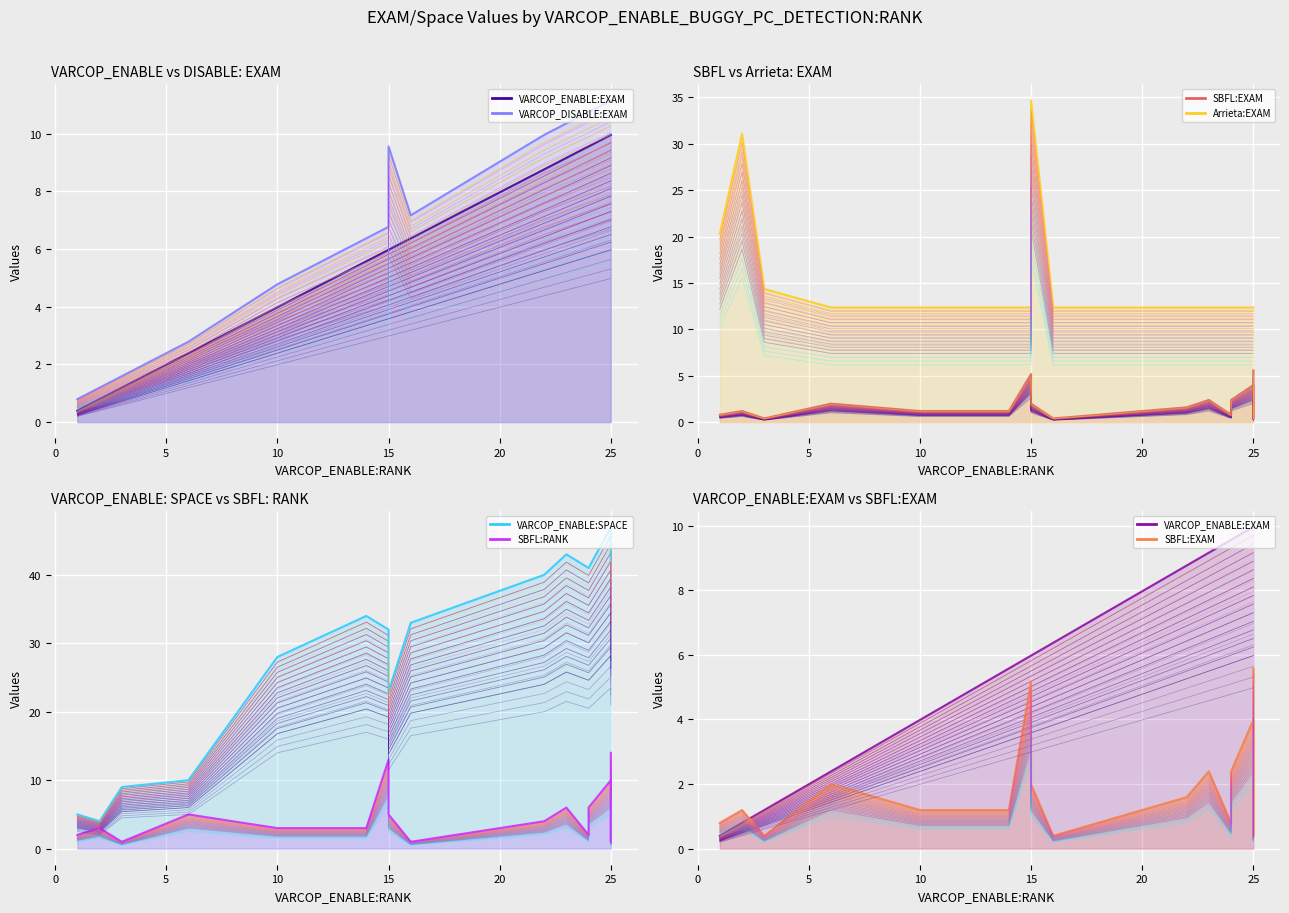

Which category has the lowest value across all series?

1